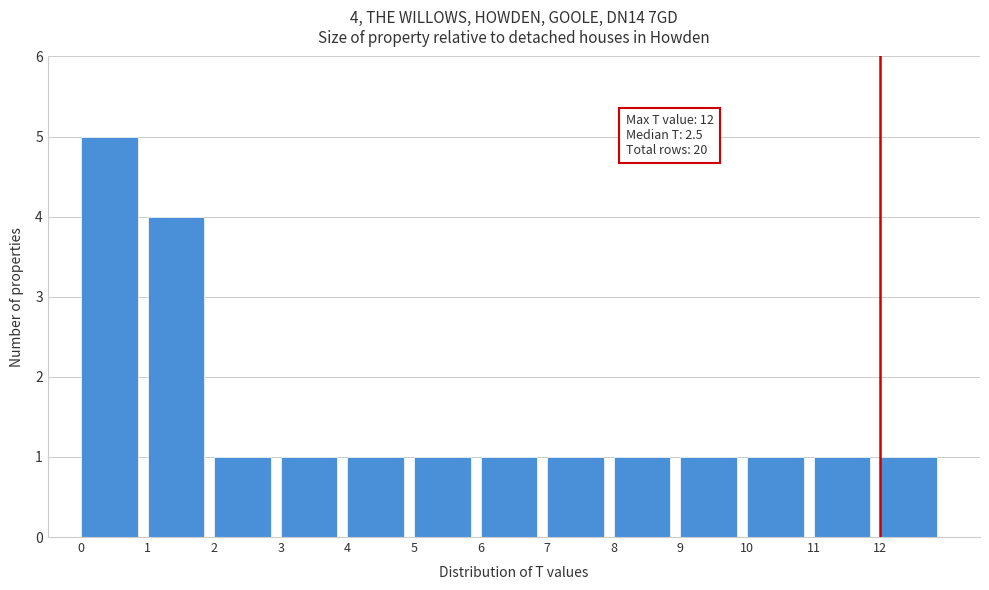

Which range on the x-axis has the tallest bar?

0 to 1